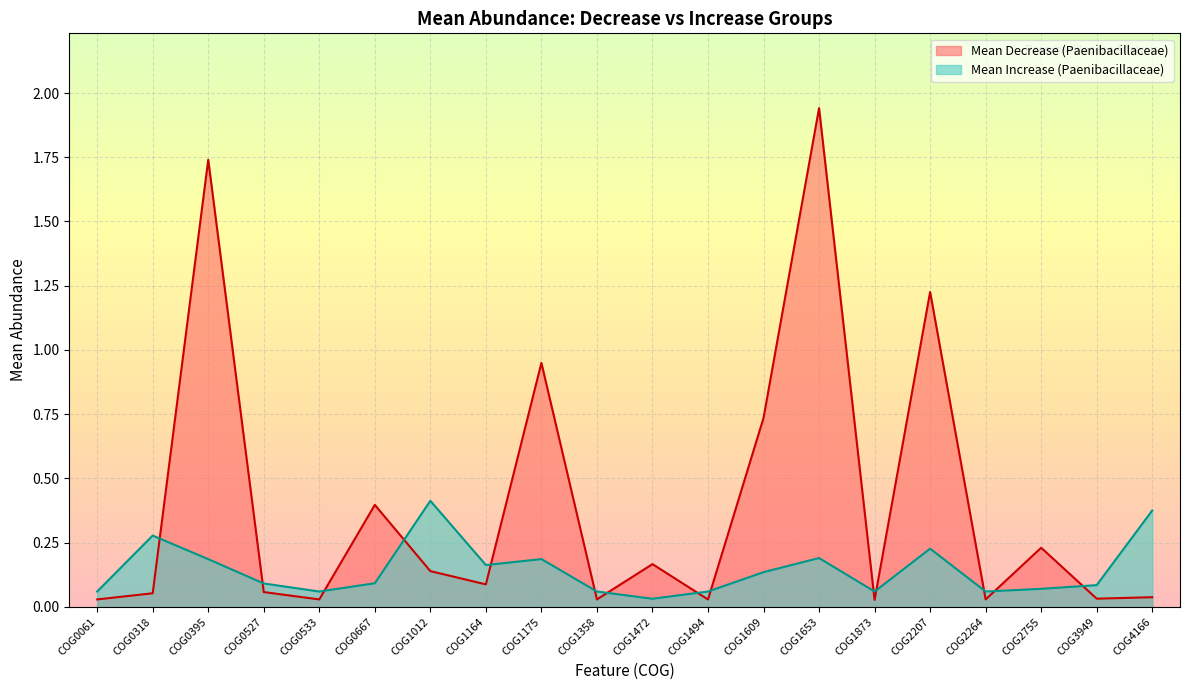

True or false: Mean Decrease (Paenibacillaceae) has more than 2 points higher than both neighbors.

True